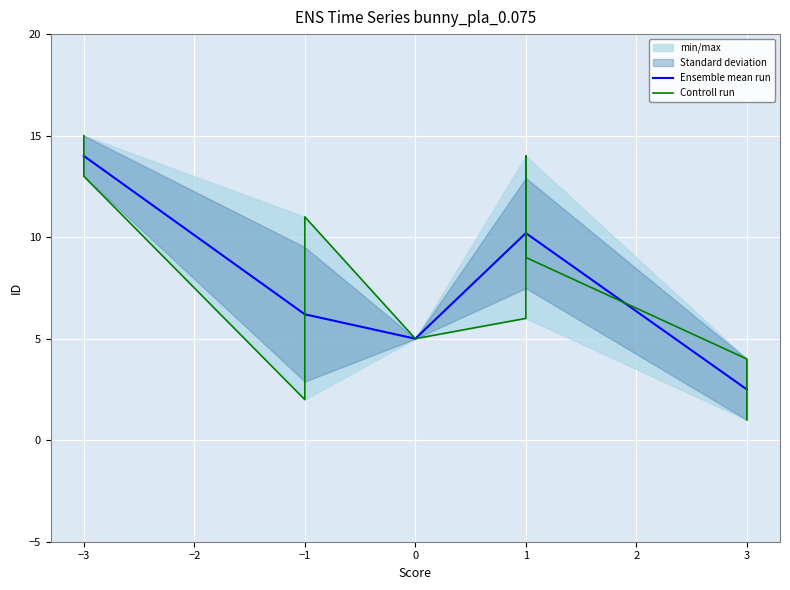

The value at 1 is 10. True or false?

True